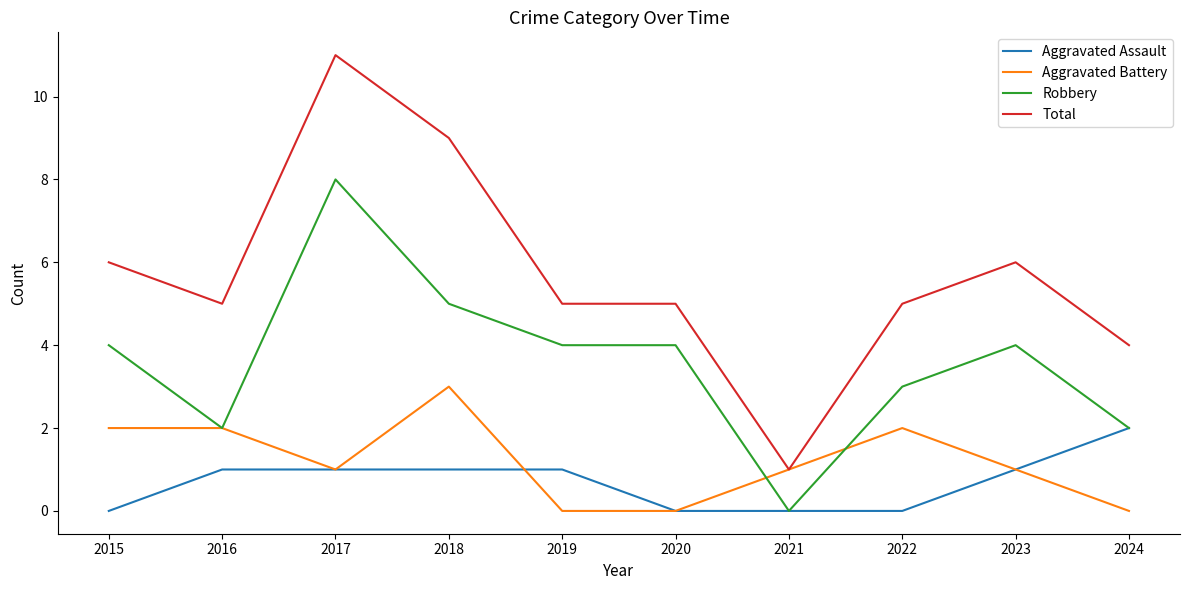

What is the difference between the highest and lowest values at 2019?

5